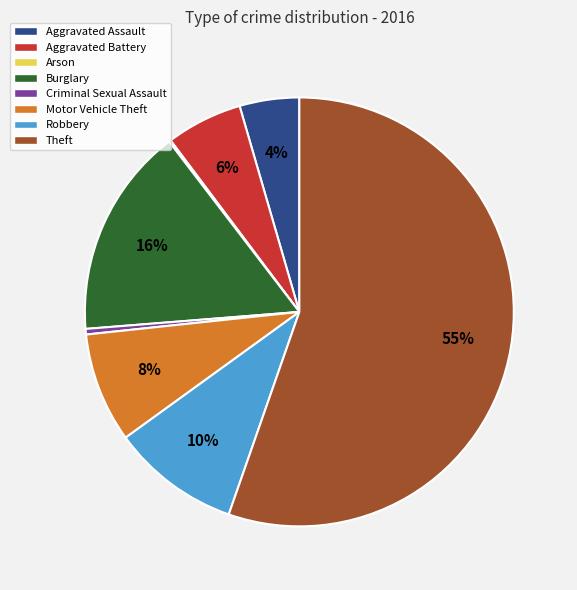

Combined, do Robbery and Criminal Sexual Assault account for over 50%?

No